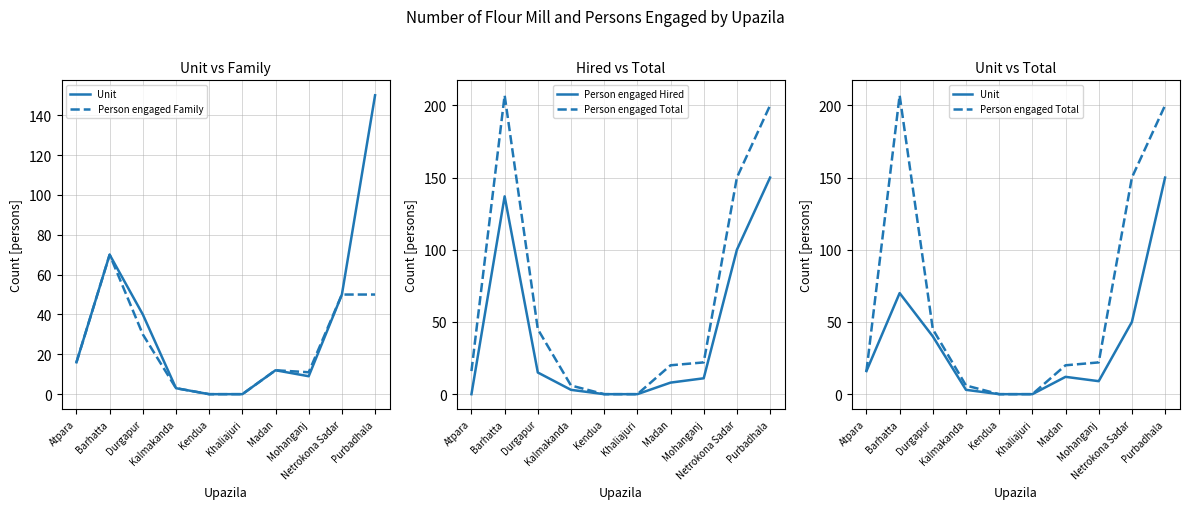

Does the chart display data point markers on the line(s)?

No